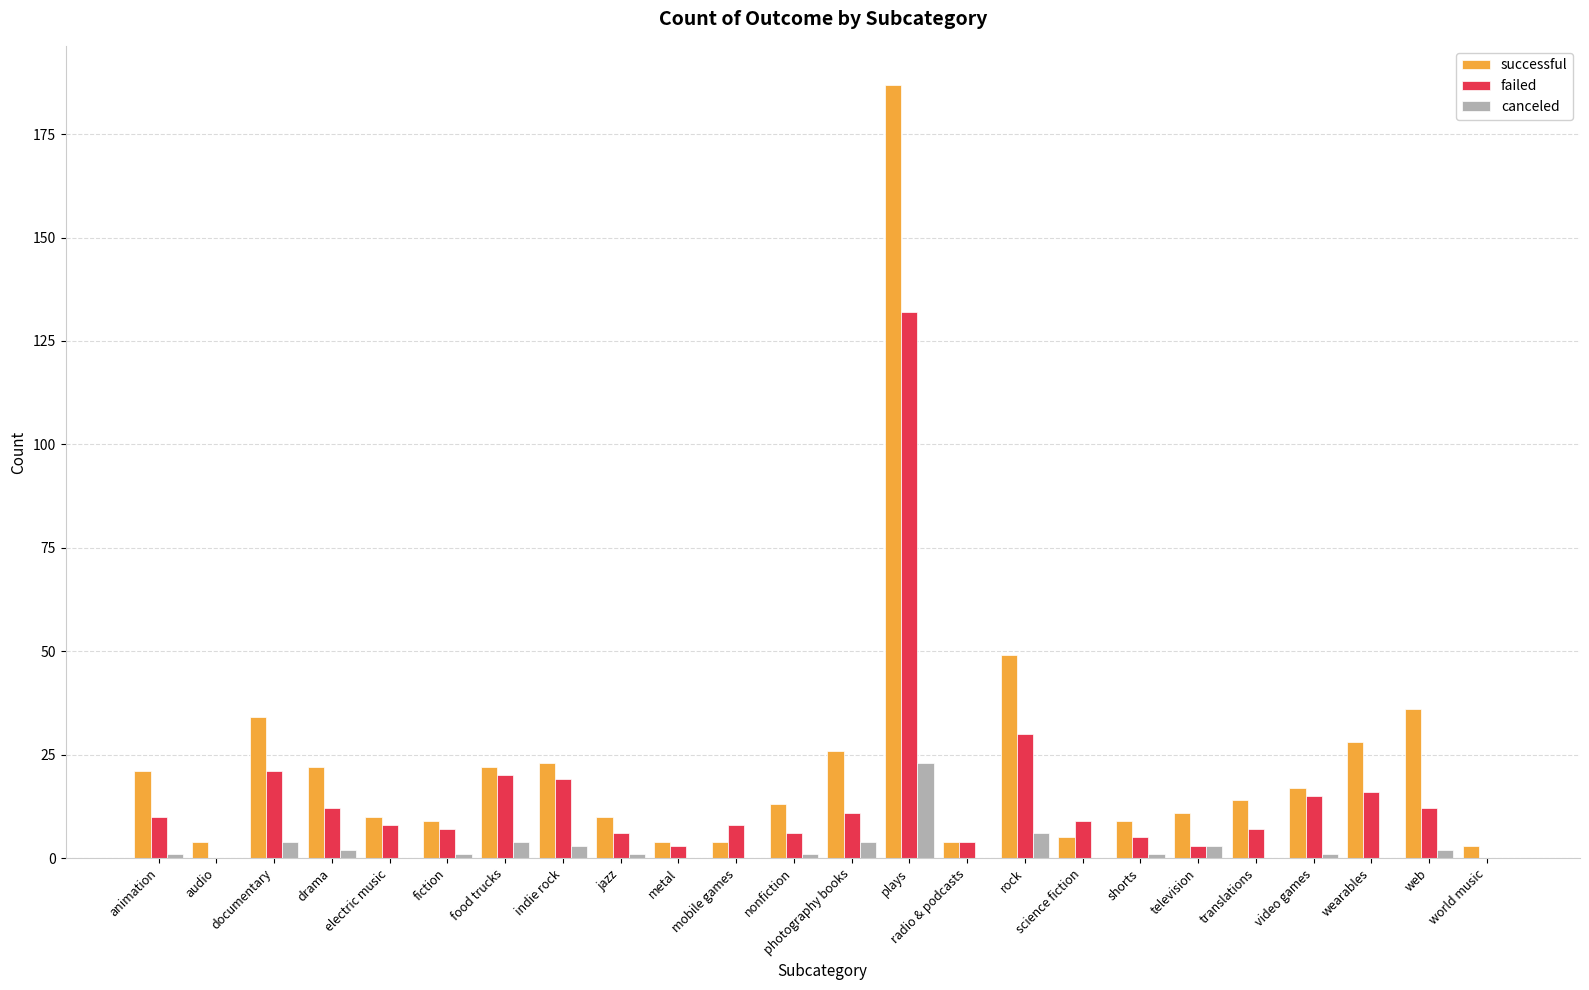

True or false: failed has a value of 24 at video games.

False